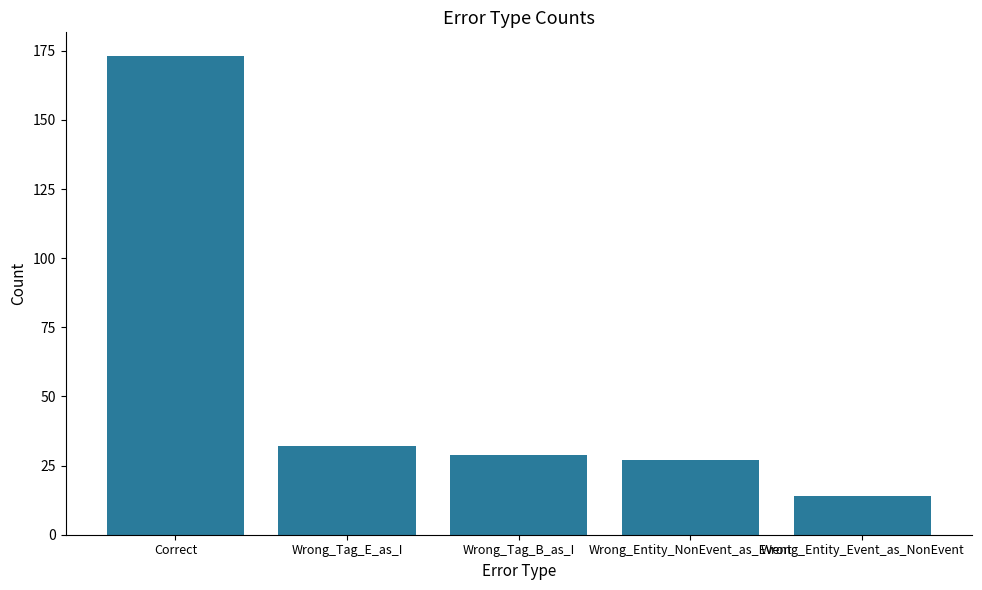

Where does the data first go above 29?

Correct